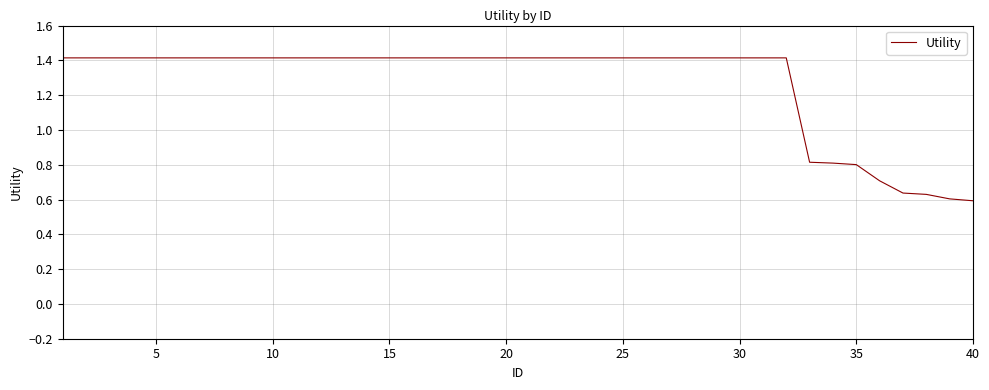

What is the maximum value shown in the chart?

1.4